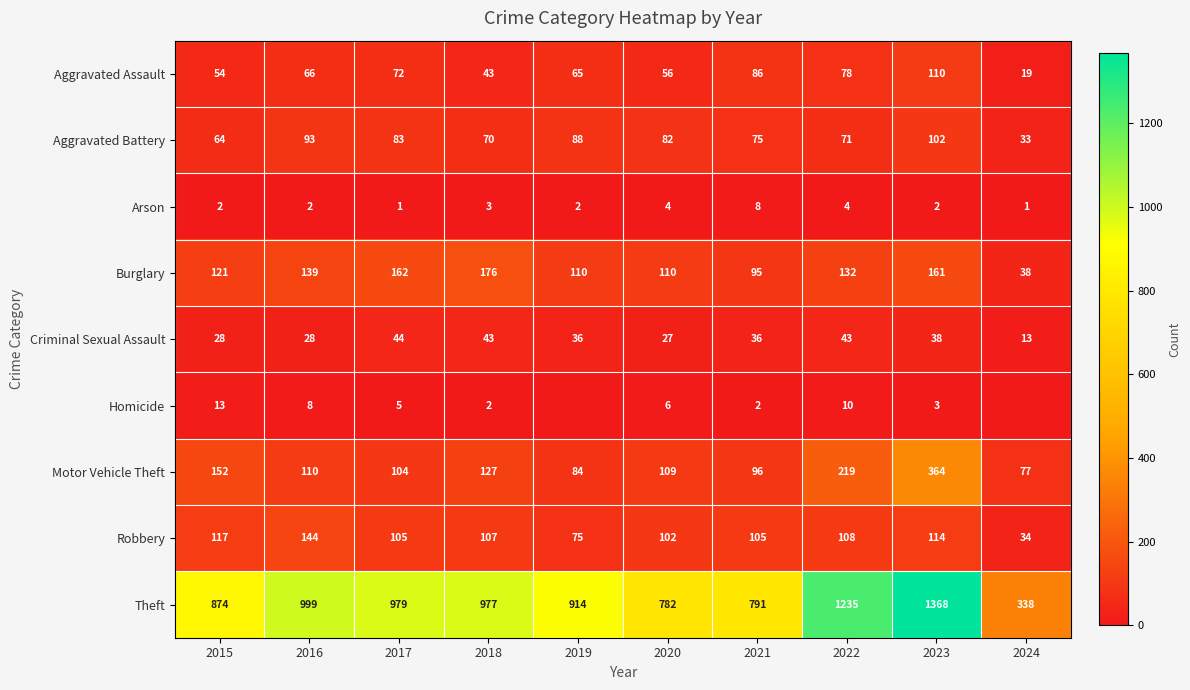

Rank the series at 2016 from highest to lowest value.

Theft, Robbery, Burglary, Motor Vehicle Theft, Aggravated Battery, Aggravated Assault, Criminal Sexual Assault, Homicide, Arson